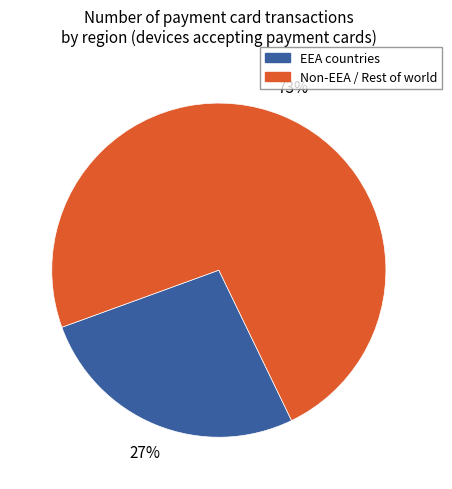

To the nearest percent, what is the average slice percentage?

50%